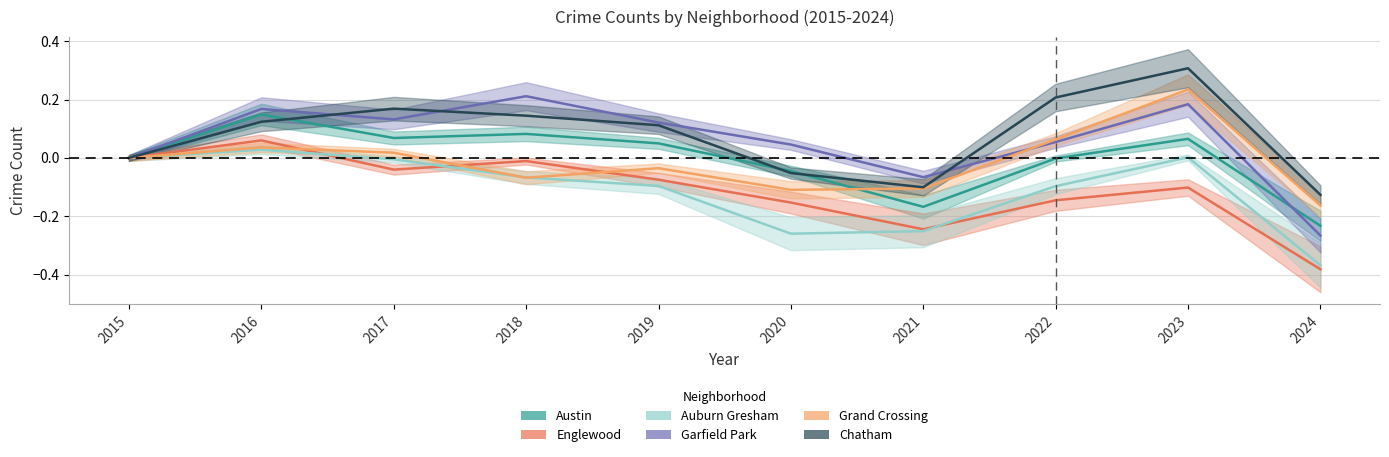

How many lines are shown in the chart?

6